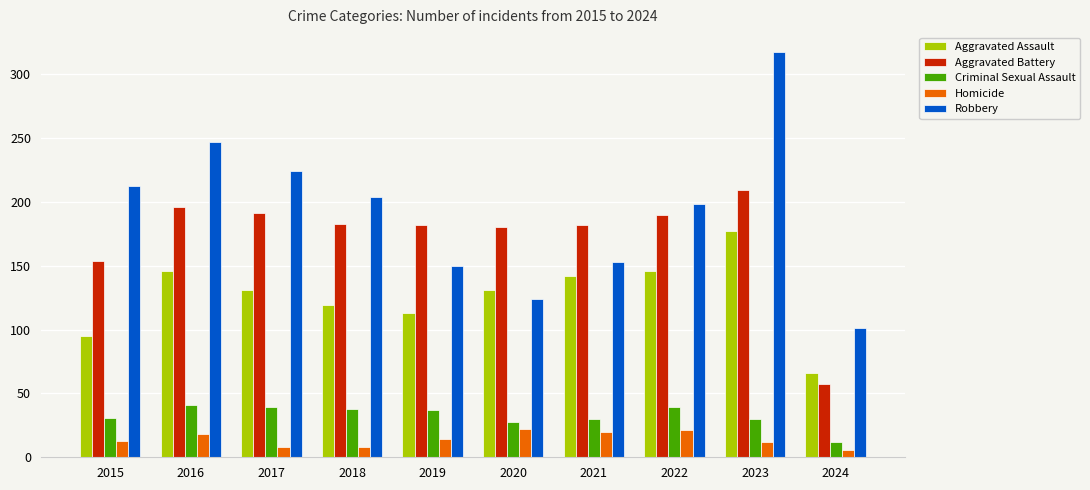

What is the average value of the Robbery series?

193